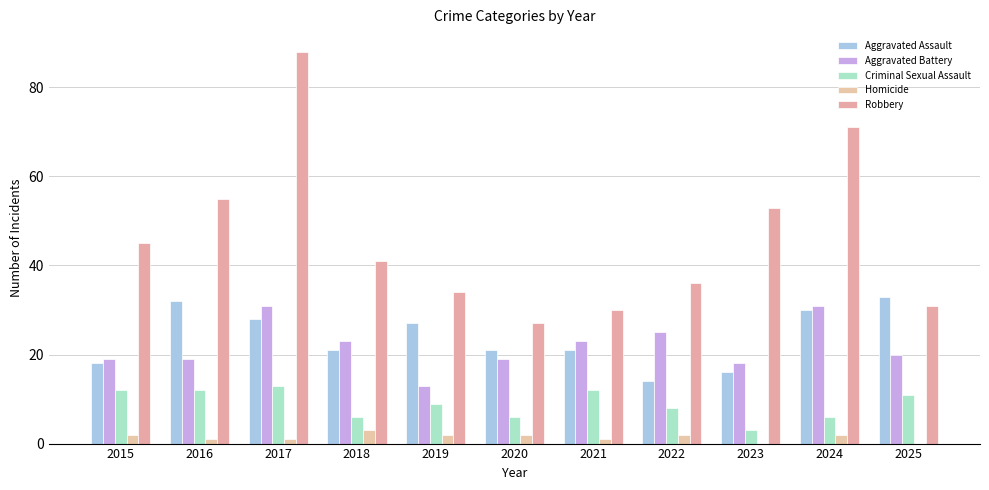

Which series has the widest spread of values?

Robbery